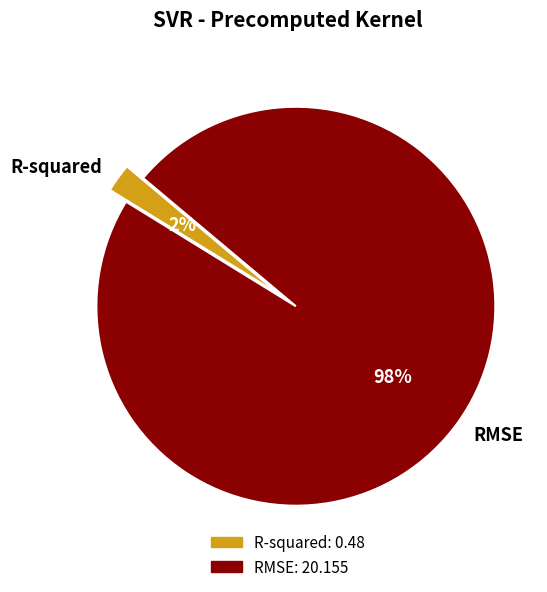

To the nearest percent, what percentage of the pie is R-squared?

2%